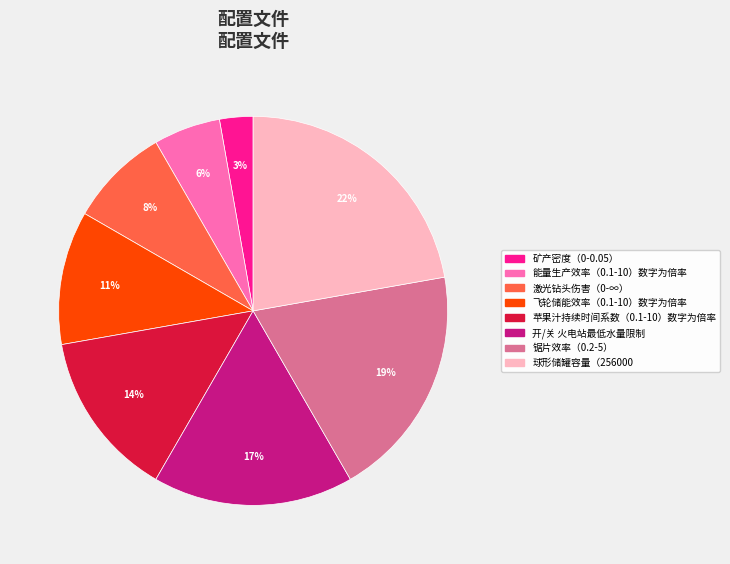

Is the sum of 锯片效率（0.2-5） and 苹果汁持续时间系数（0.1-10）数字为倍率 greater than half?

No